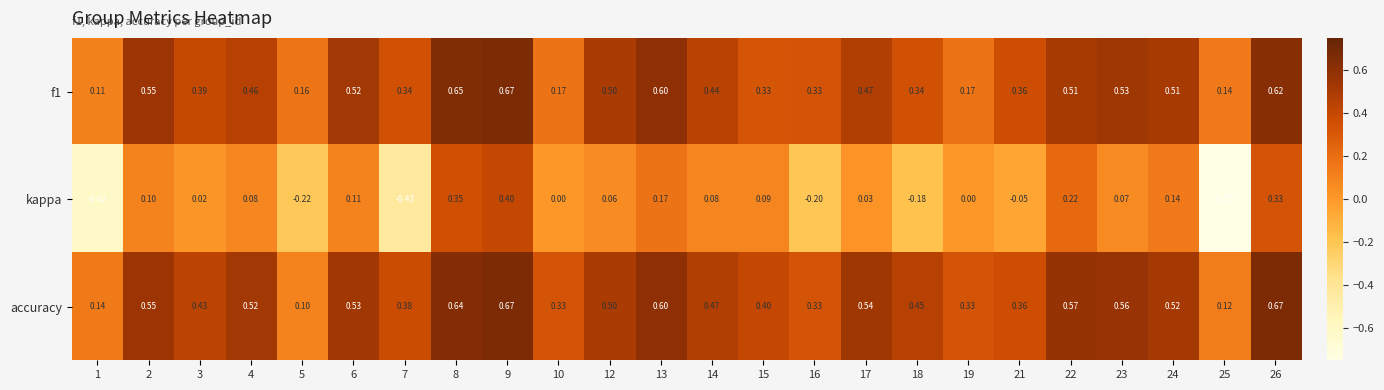

Is the value of accuracy at 10 greater than the value of kappa at 8?

No